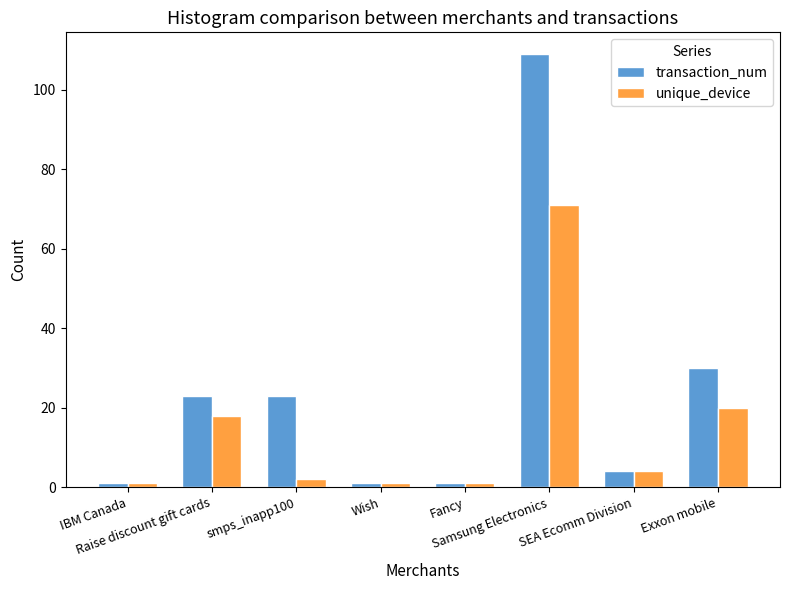

What is the approximate value of unique_device at Samsung Electronics, to the nearest 10?

70